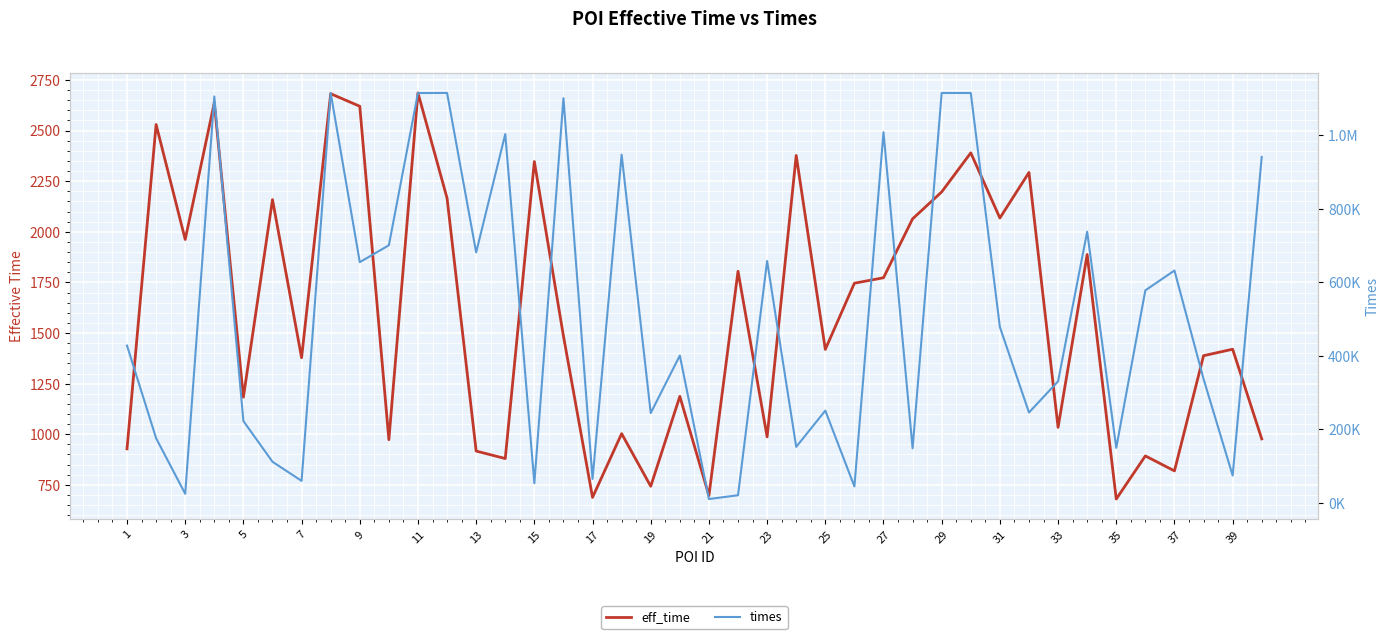

What is the difference between the maximum and second lowest values in the eff_time series?

1998